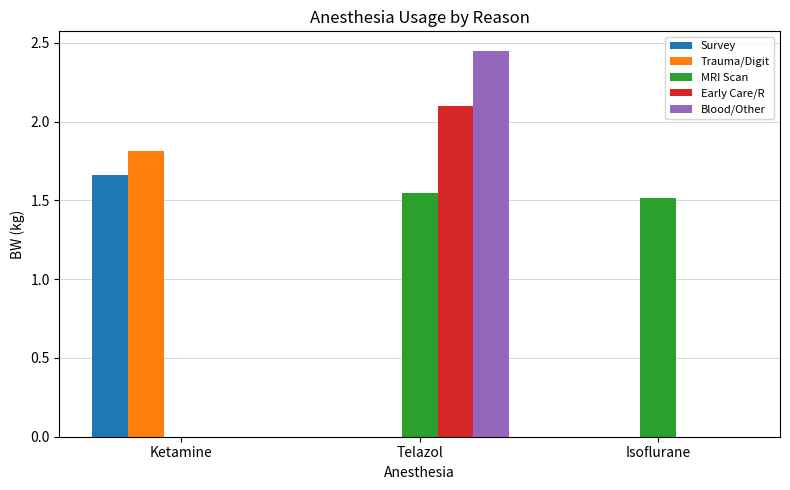

What are all the series names shown in the legend?

Survey, Trauma/Digit, MRI Scan, Early Care/R, Blood/Other